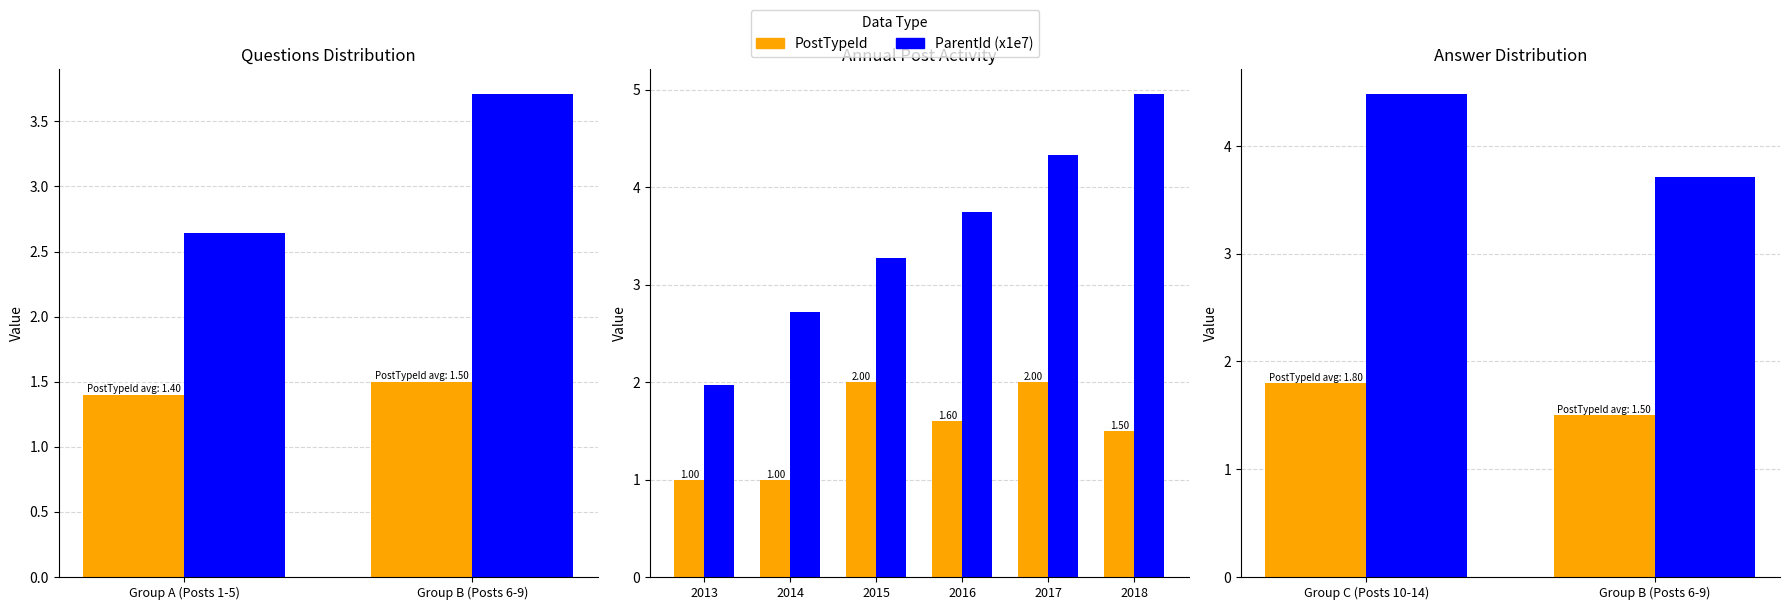

Is the value of ParentId (x1e7) at 2016 greater than the value of PostTypeId at 2014?

Yes